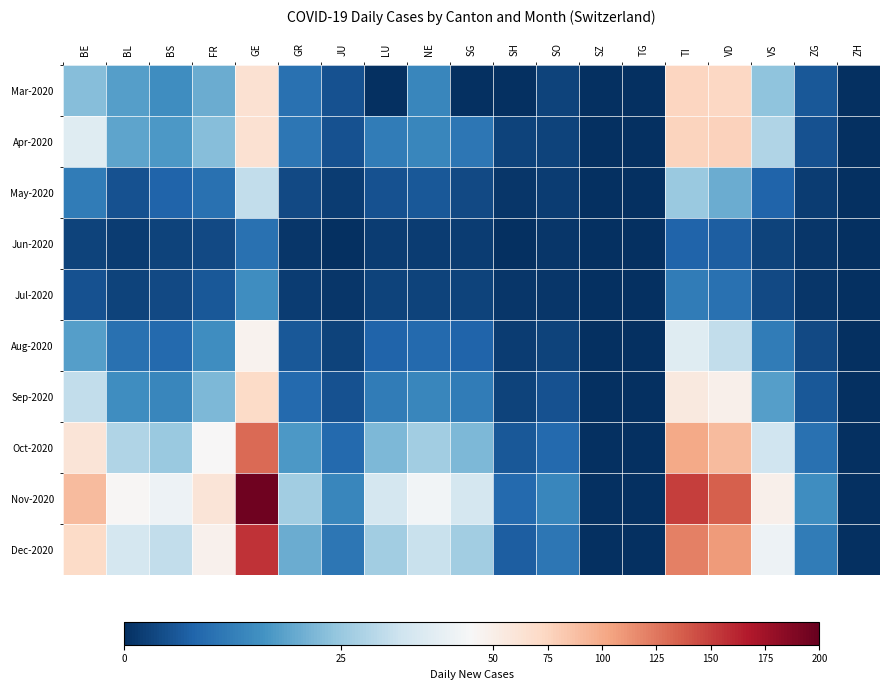

Which has a higher value, SZ or SO?

SO